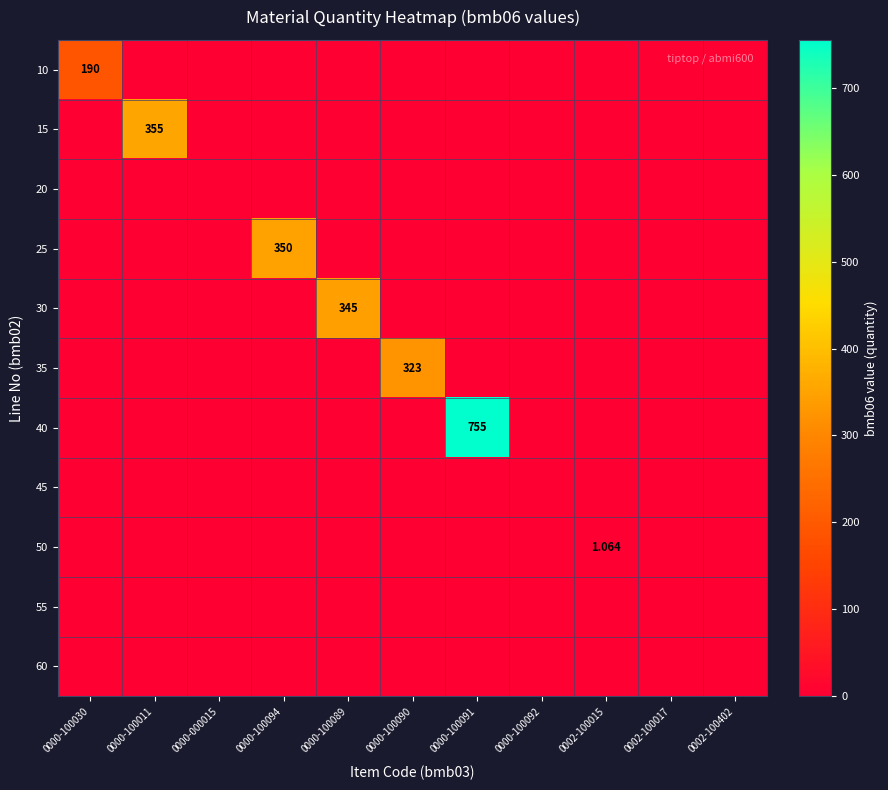

Is it true that 10 equals 120.1 at 0000-000015?

False